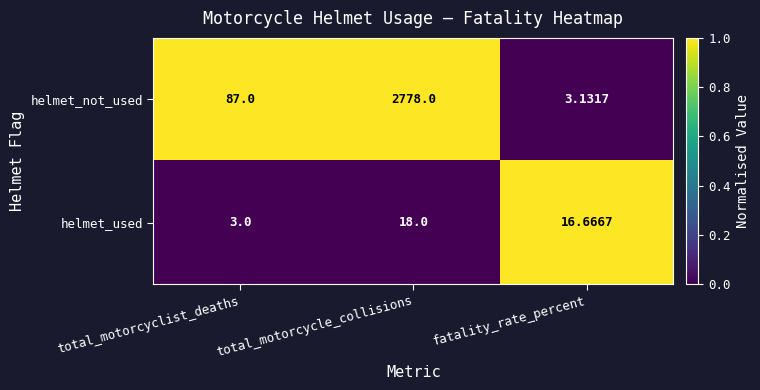

What is the total value across all series at total_motorcyclist_deaths?

90.0